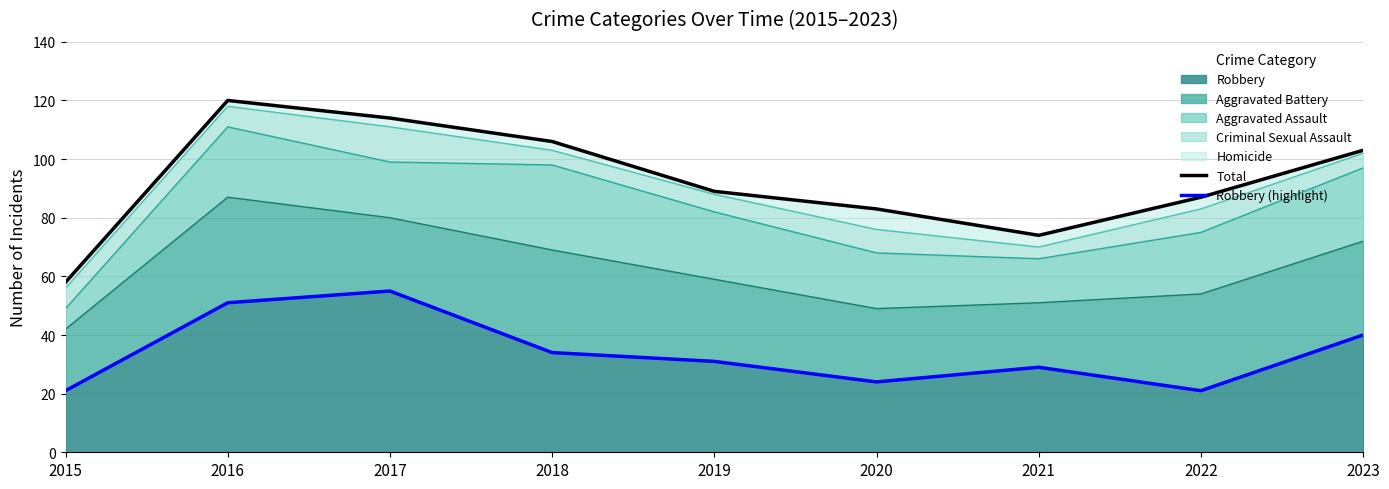

True or false: Total and Robbery (highlight) cross at least once.

False